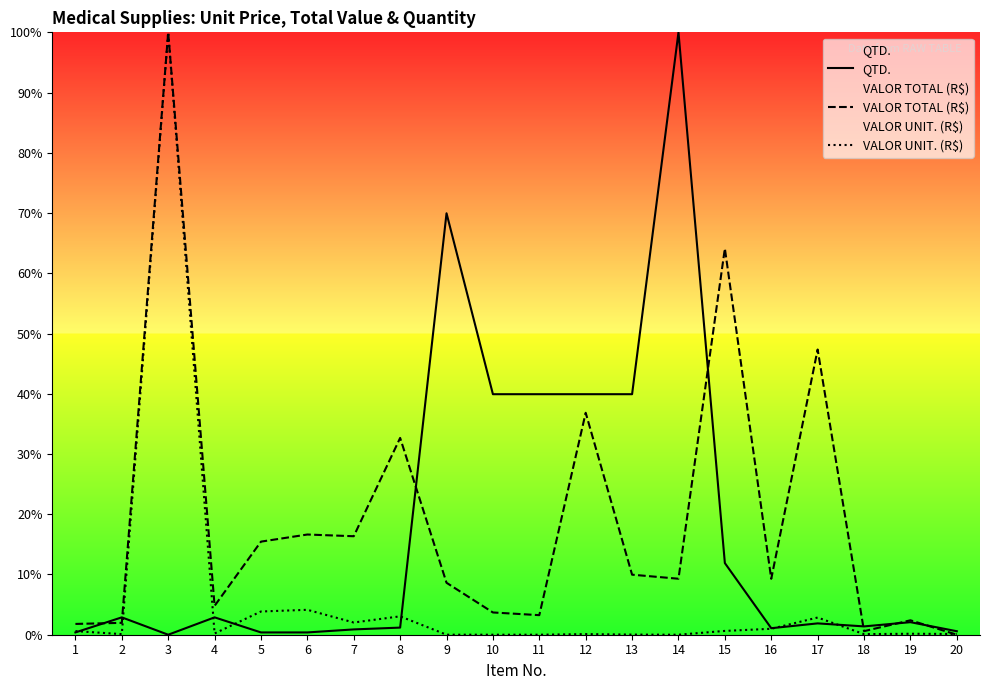

Rank the series by their maximum value, from lowest to highest.

QTD., VALOR TOTAL (R$), VALOR UNIT. (R$)